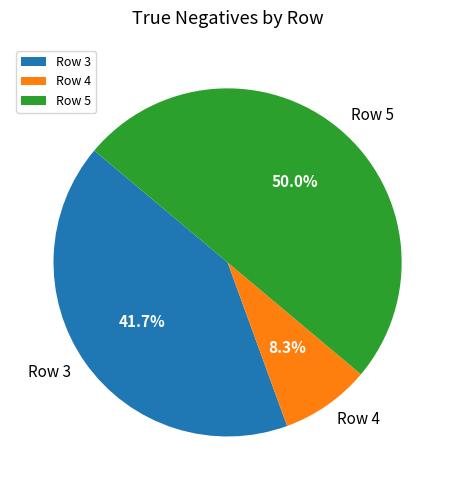

To the nearest percent, what is the average slice percentage?

33%